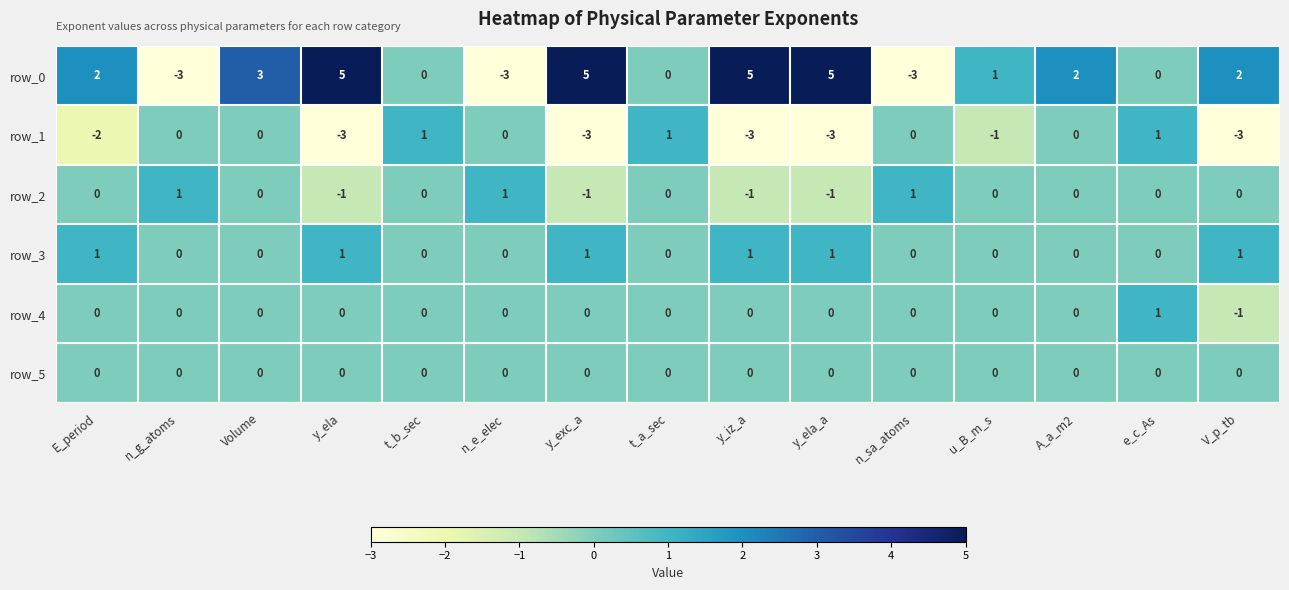

What is the total value across all series at n_e_elec?

-2